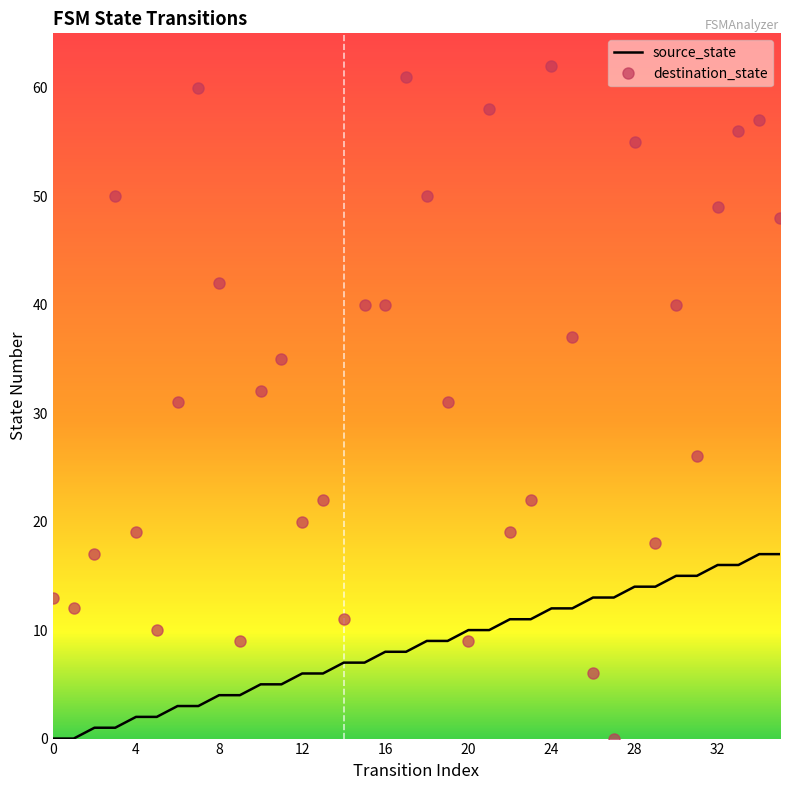

Which series has the largest range (max minus min)?

destination_state